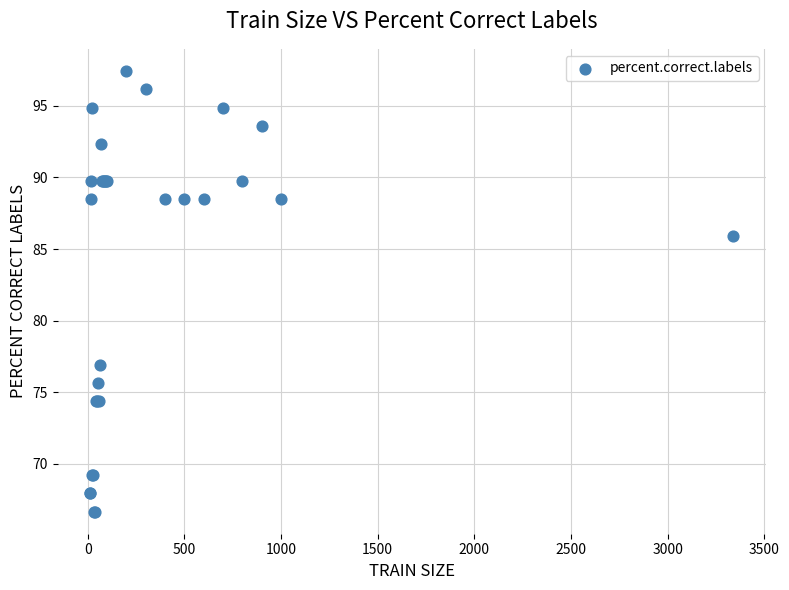

What Y value in the scatter plot is closest to 82?

85.9